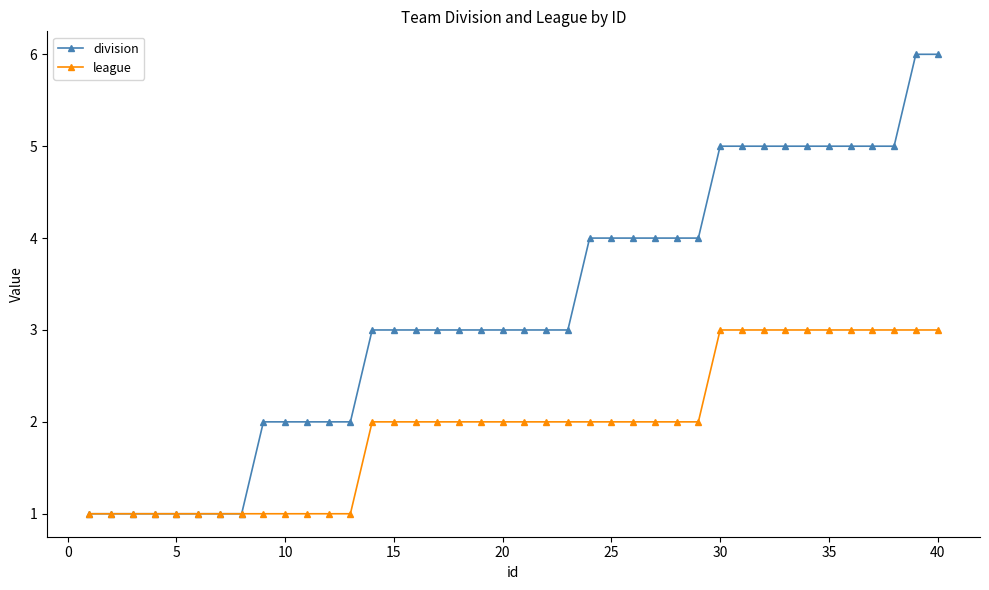

What is the value of the division point at the 32nd from the left?

5